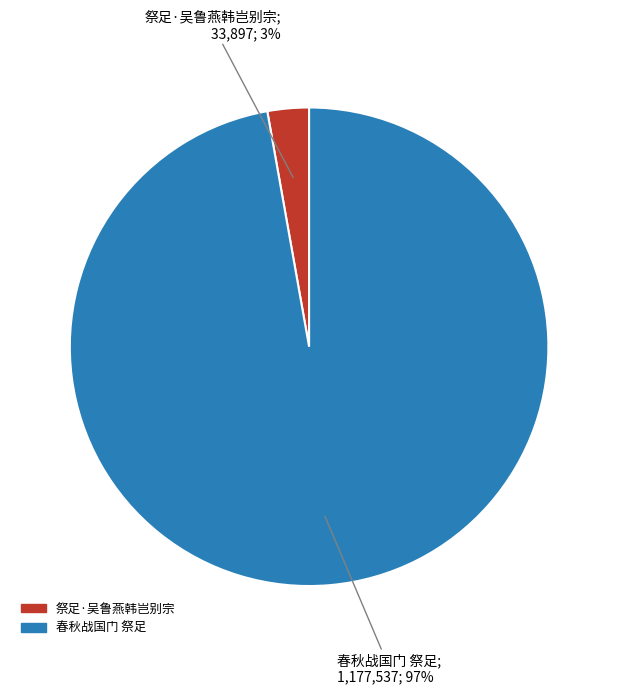

True or false: 春秋战国门 祭足 accounts for 92% of the total.

False